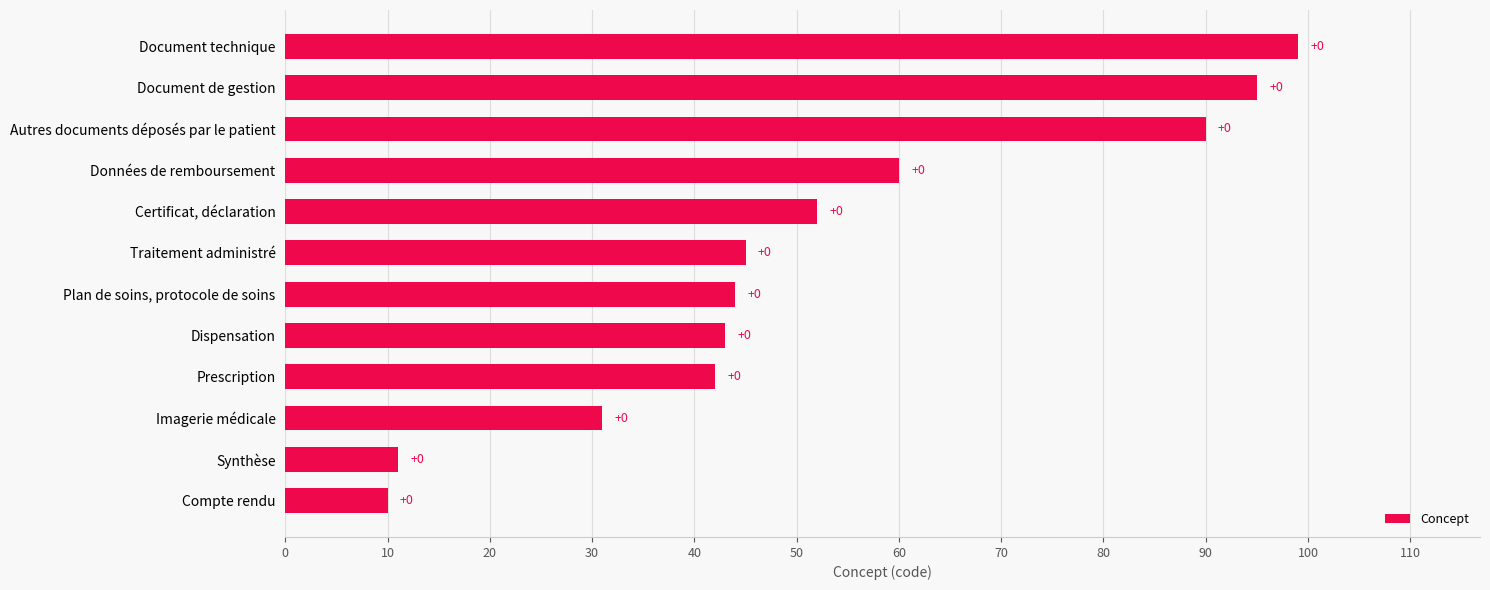

Does the chart contain any negative values?

No